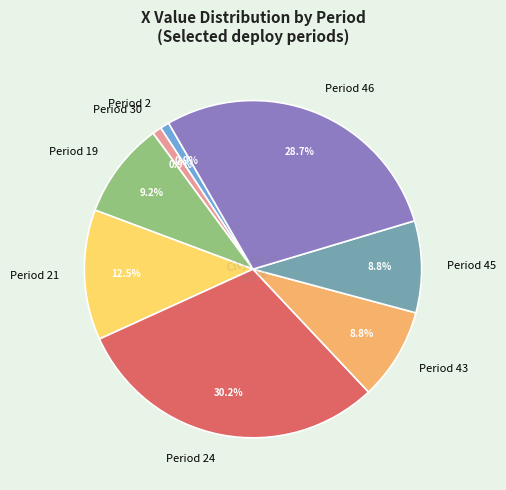

How many slices are in this pie chart?

8